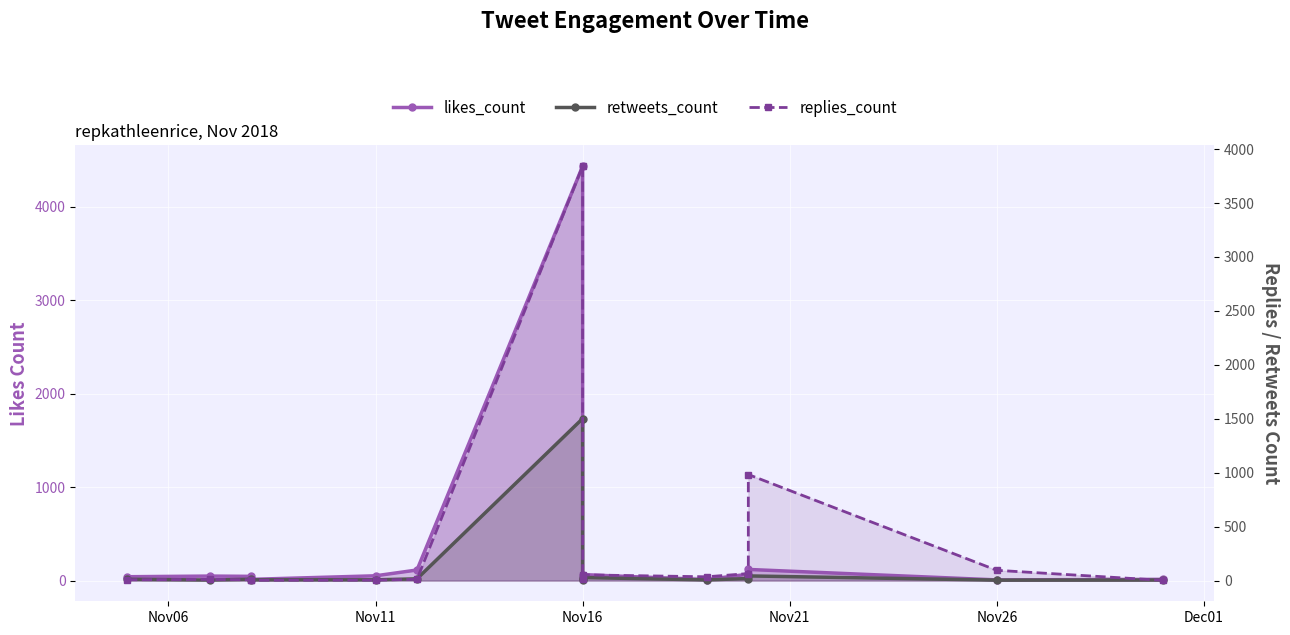

What is the minimum value shown in the chart?

2